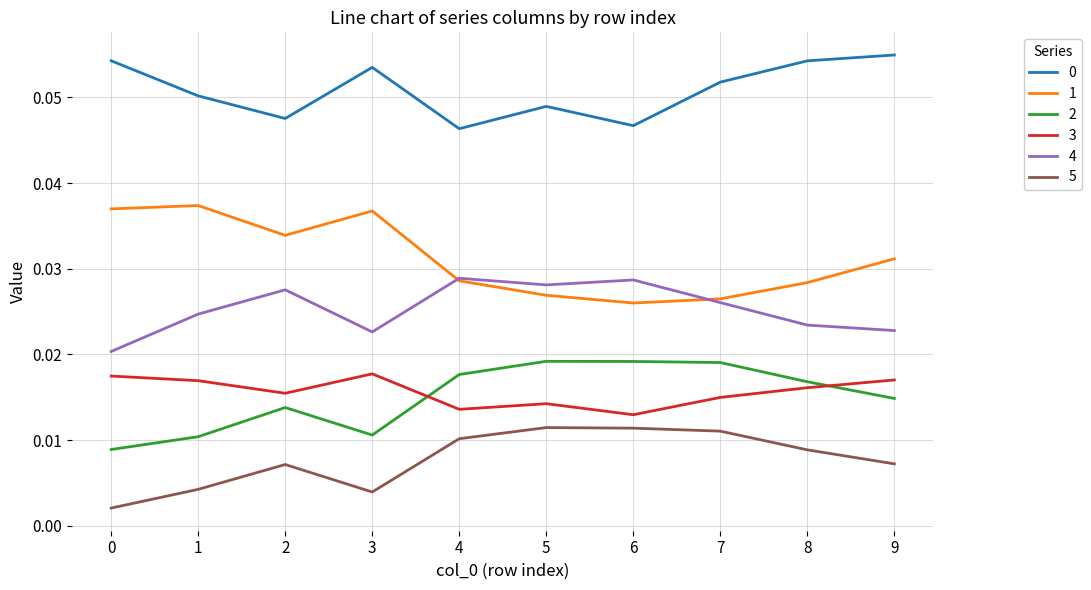

True or false: 3 and 5 intersect in this chart.

False